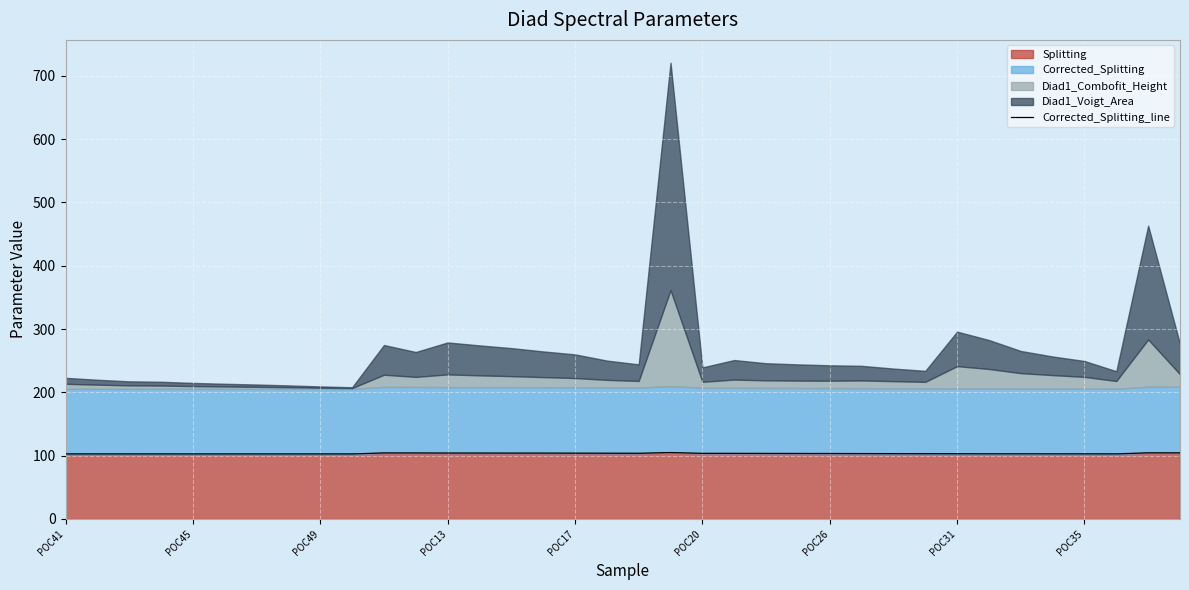

What is the value of the 10th point from the left?

102.8